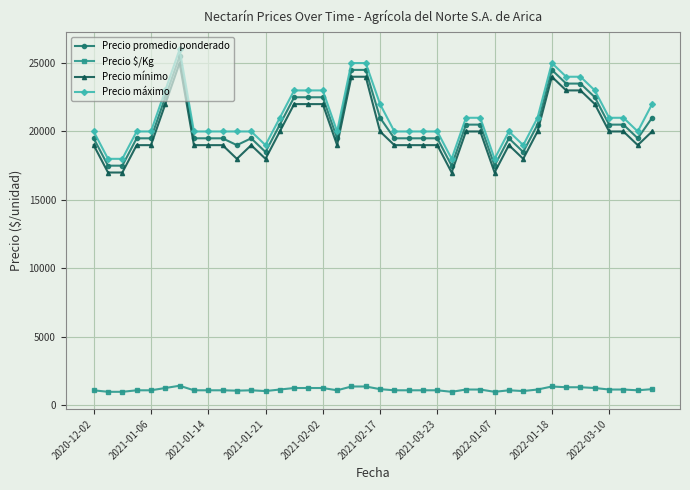

What is the value of the Precio mínimo point at the 20th from the left?

24000